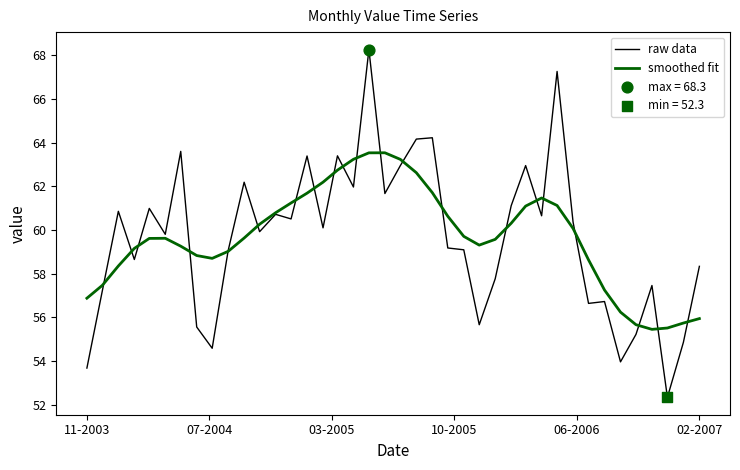

Which series has the widest spread of values?

raw data